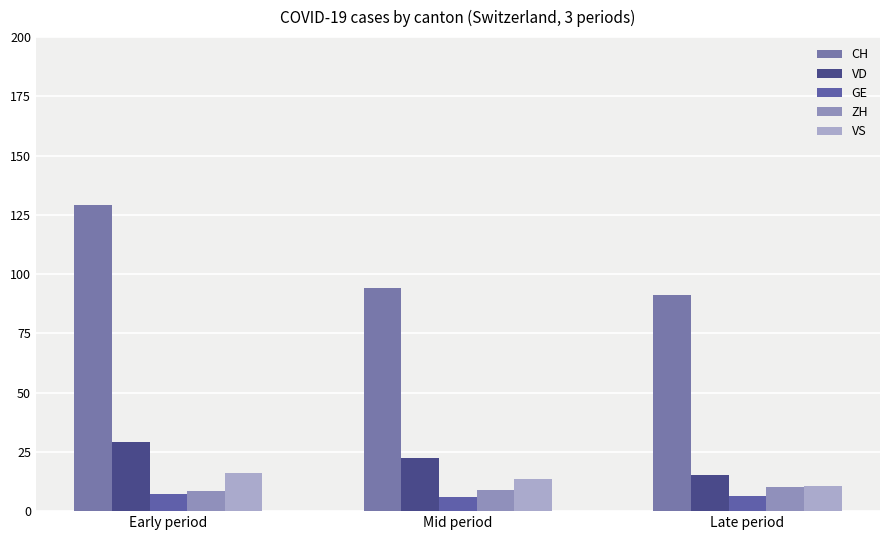

Which series has the largest total across all categories?

CH